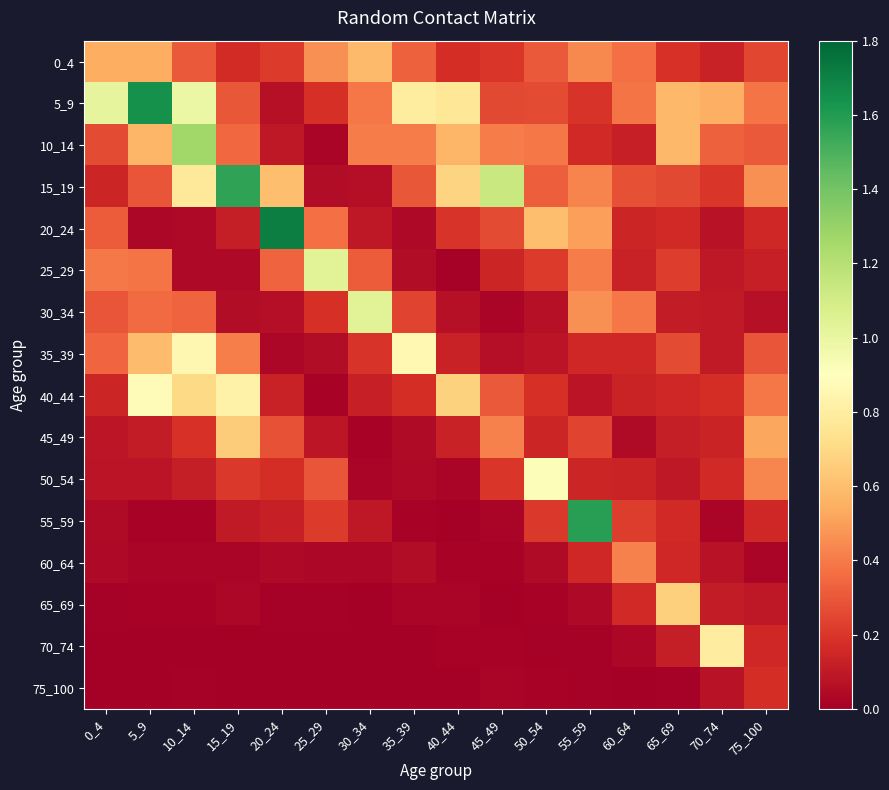

List the series in order of their peak value, highest first.

20_24, 5_9, 55_59, 15_19, 10_14, 25_29, 30_34, 50_54, 40_44, 35_39, 70_74, 65_69, 45_49, 0_4, 60_64, 75_100